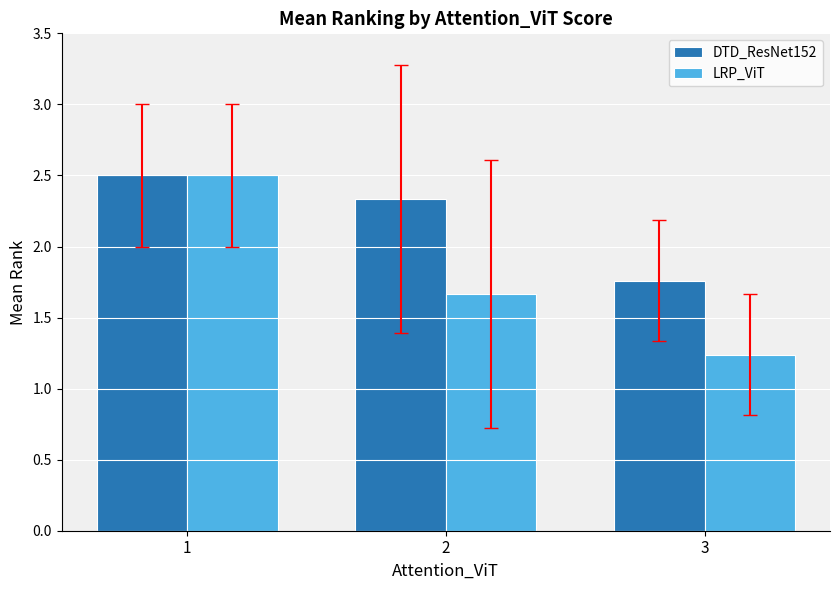

What are all the series names shown in the legend?

DTD_ResNet152, LRP_ViT